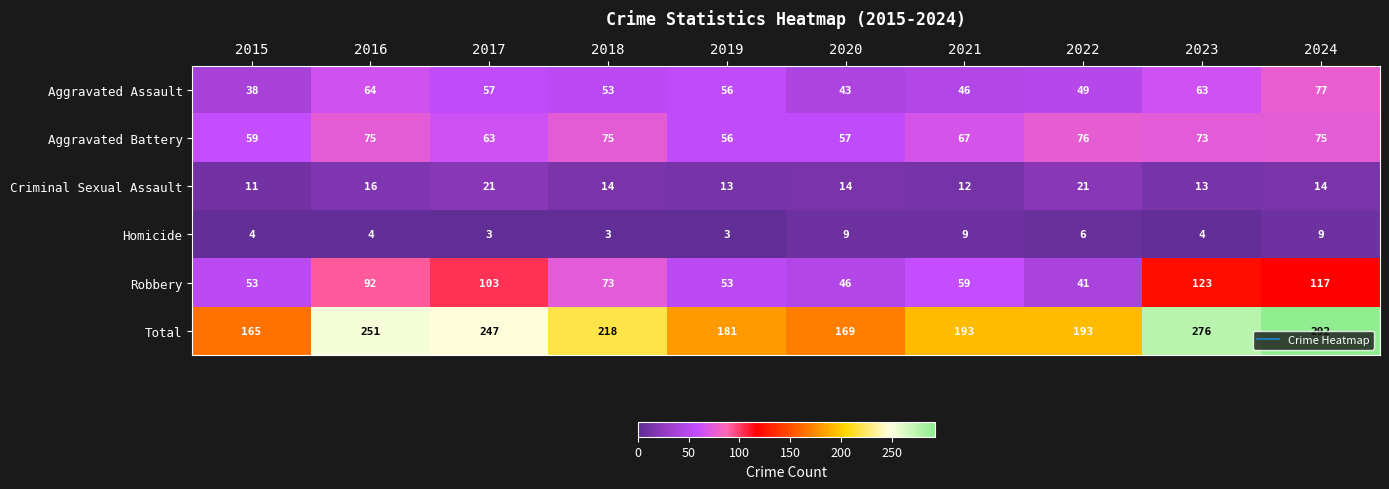

What is the approximate value of Total at 2021, to the nearest 10?

190